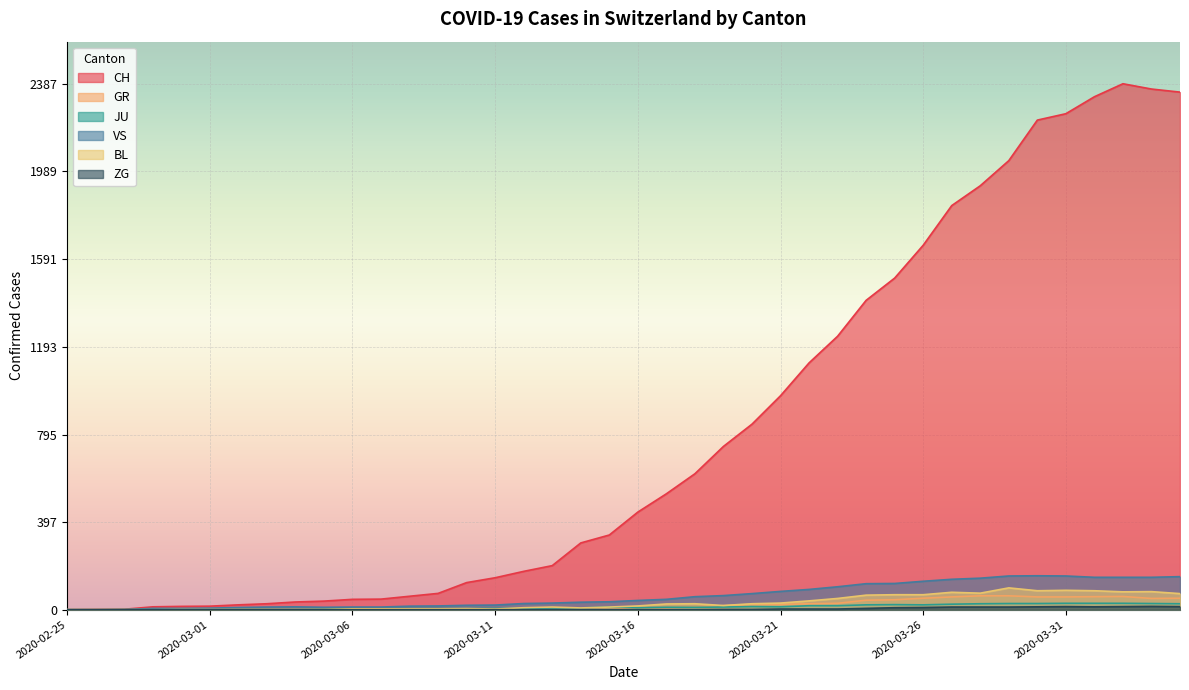

What is the label of the 25th point from the right?

2020-03-11